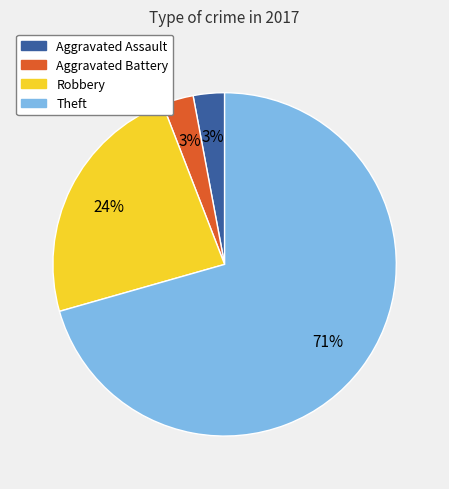

Is there any slice that represents more than half of the pie?

Yes